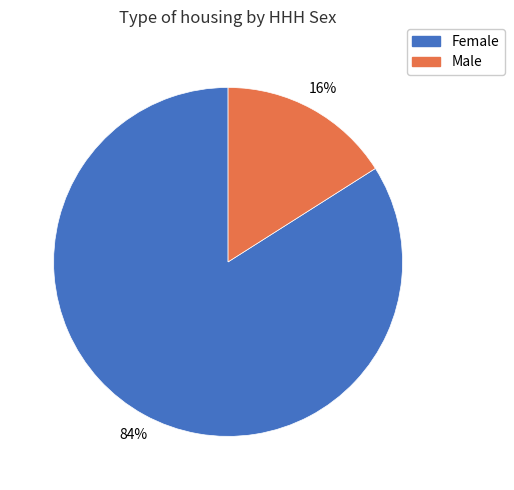

To the nearest percent, what percentage of the pie is Male?

16%